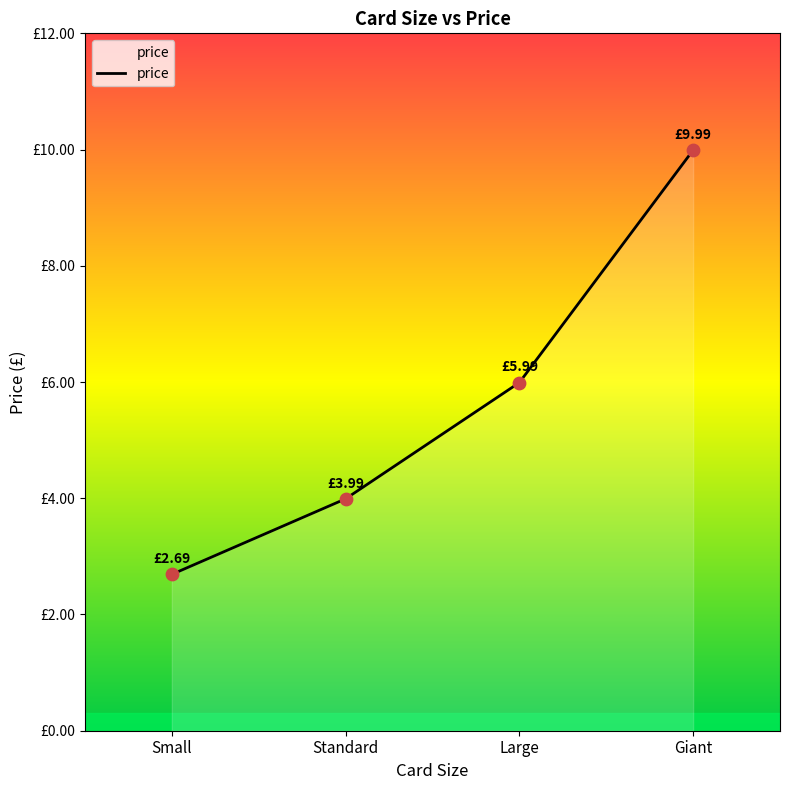

What is the ratio of the value at Small to the value at Giant?

0.3